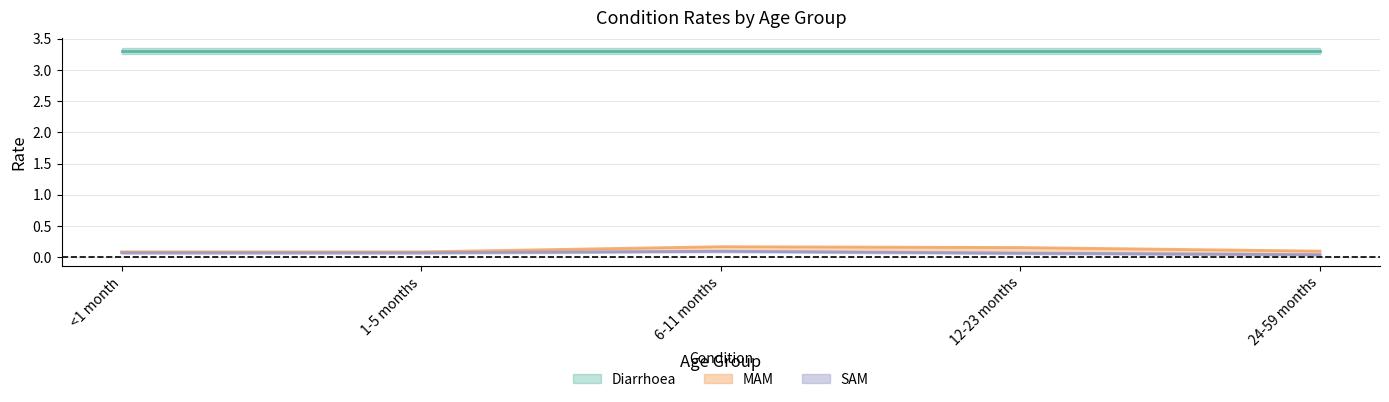

What is the difference between the maximum and minimum values in the MAM series?

0.1